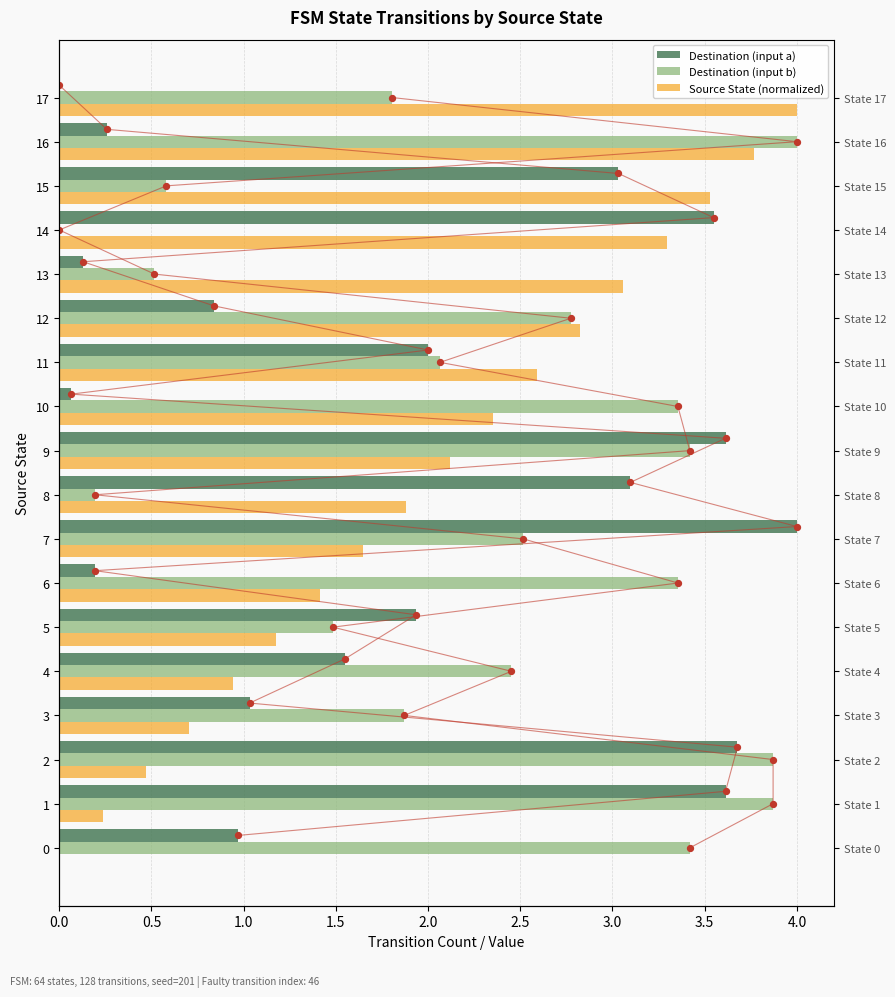

Which series reaches the minimum Y coordinate?

Destination (input a)